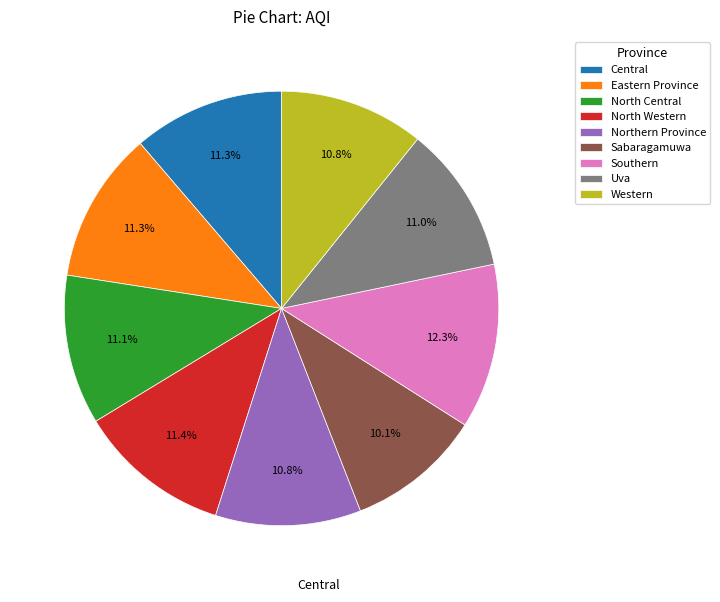

Which has a higher value, Sabaragamuwa or Central?

Central